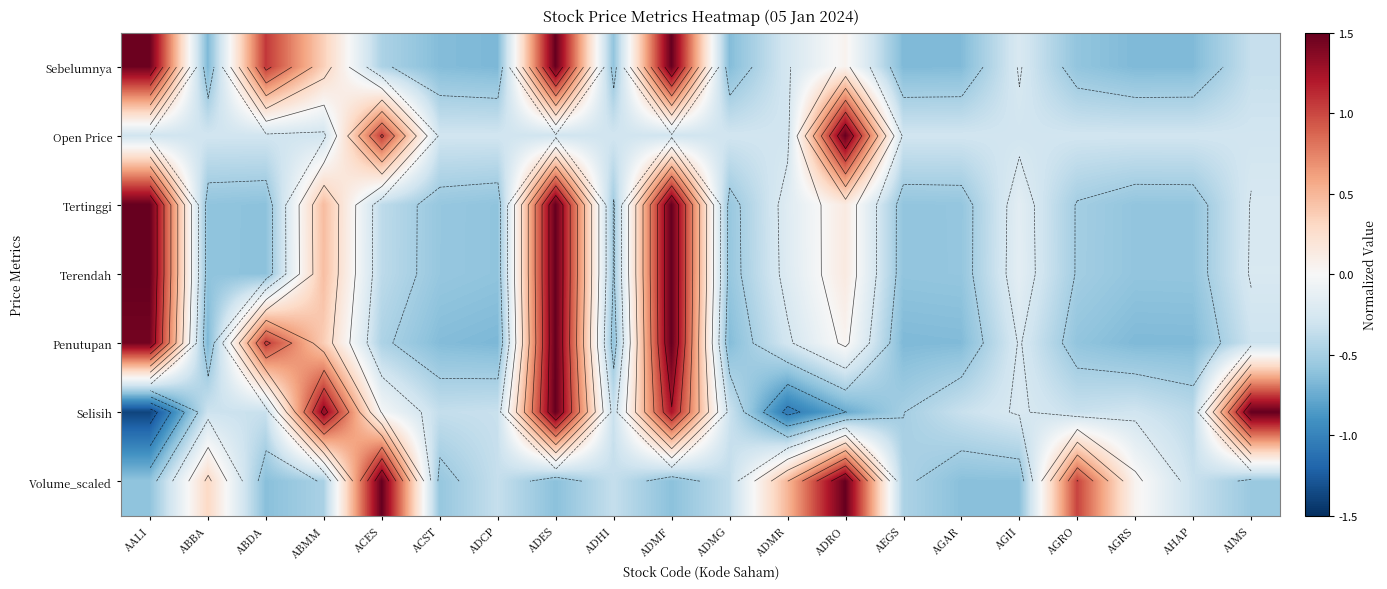

At how many categories does at least one series exceed -1?

20